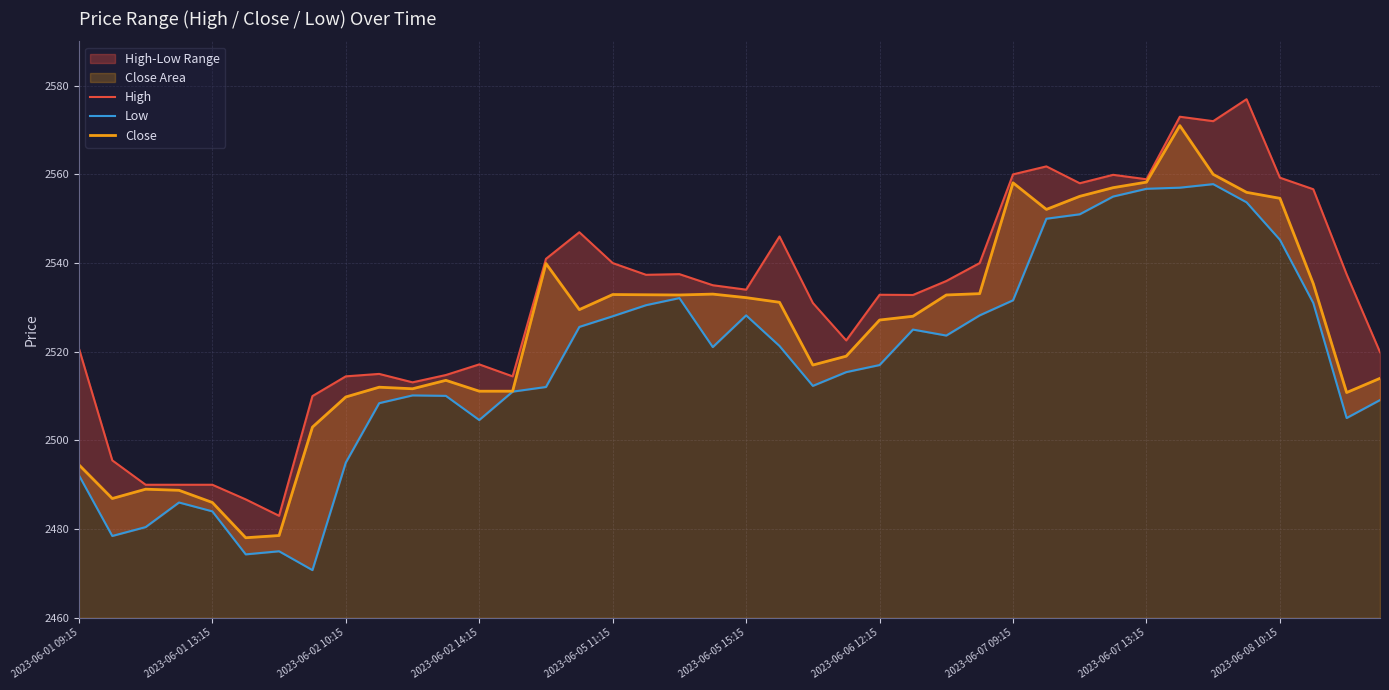

Rank the series at 22 from highest to lowest value.

High, Close, Low